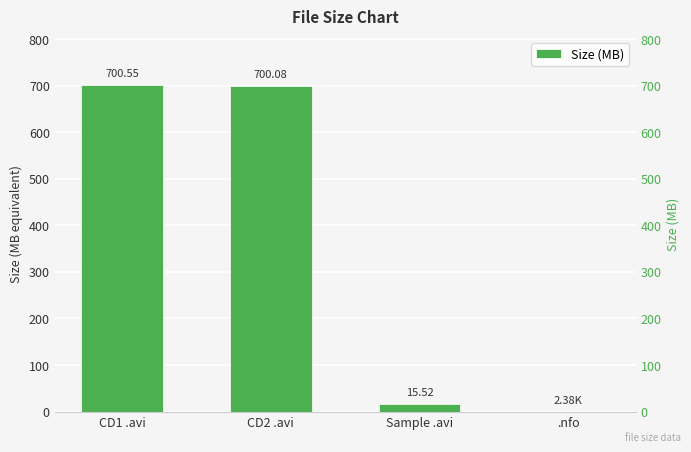

The value at .nfo is 0.0. True or false?

False